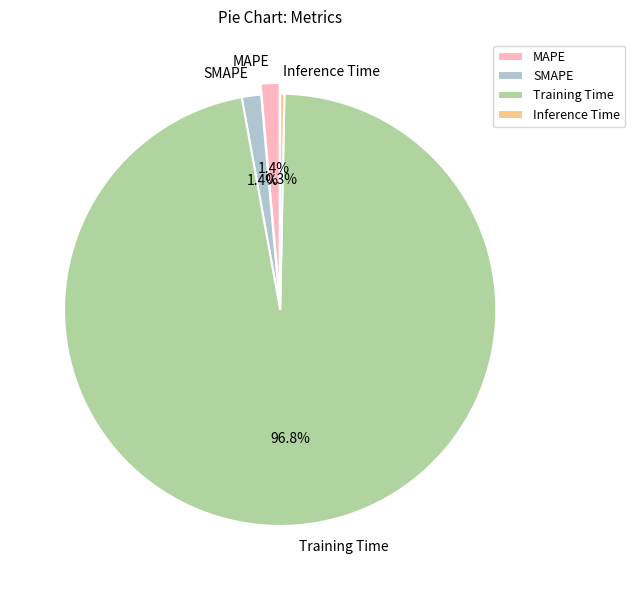

To the nearest percent, what is the combined percentage of Inference Time and SMAPE?

2%